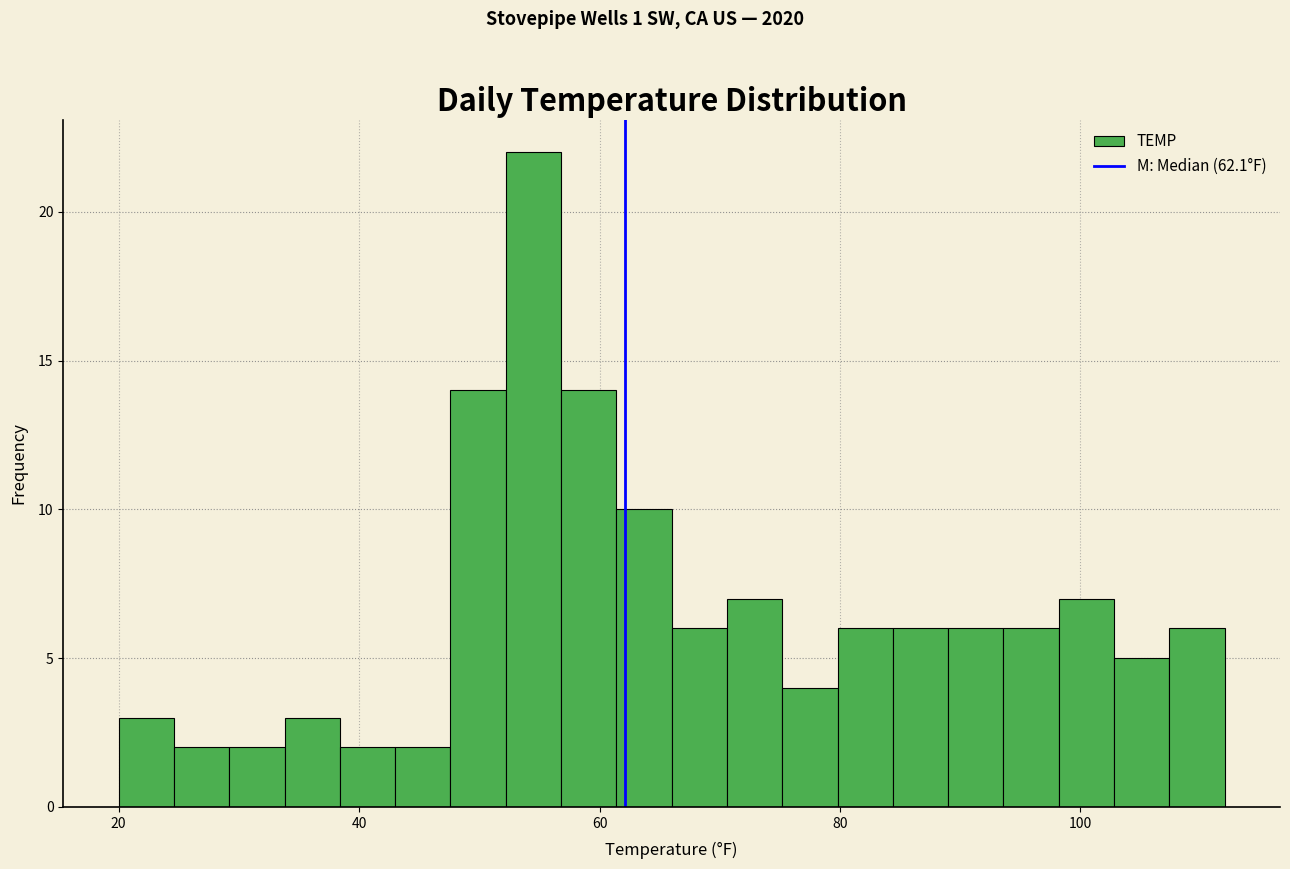

Around what value on the x-axis is the tallest bar? Give the approximate position of its centre, as read against the axis.

54